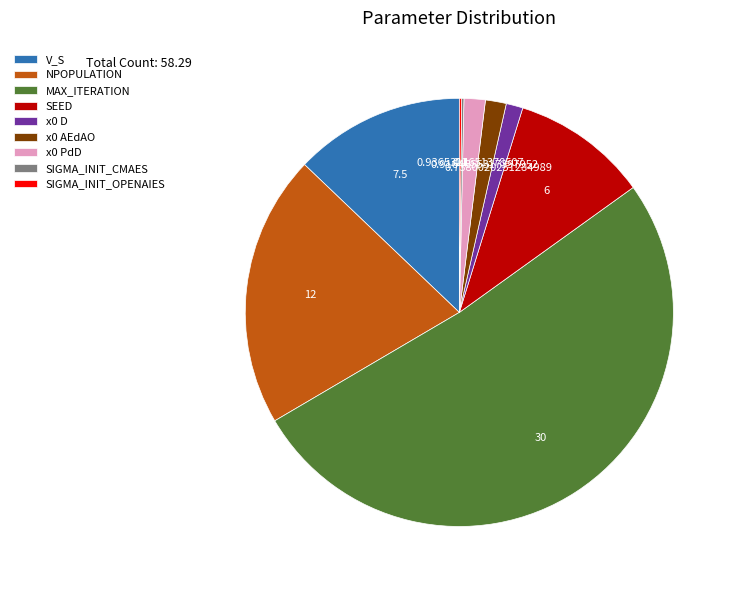

Is there any slice that represents more than half of the pie?

Yes